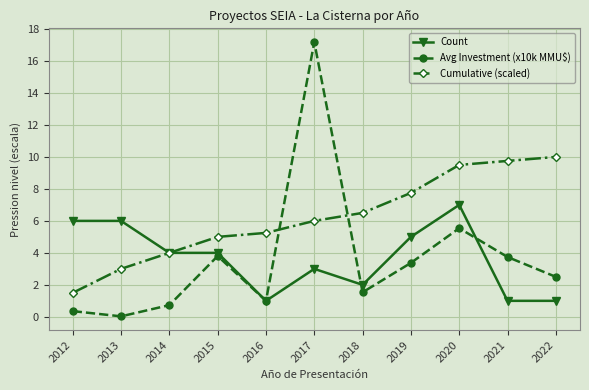

What is the value of the Cumulative (scaled) point at the 7th from the left?

6.5